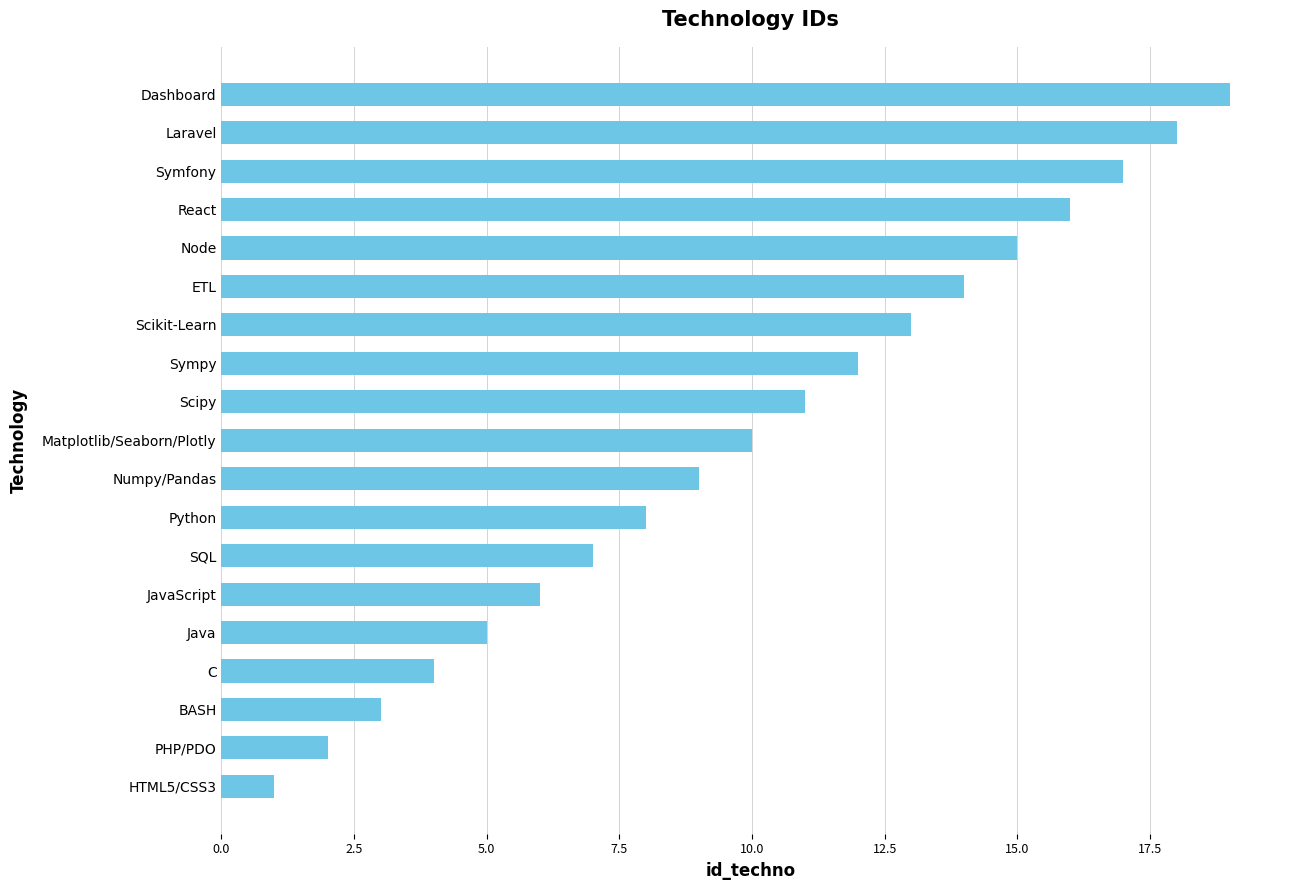

Rank the categories by value from highest to lowest.

Dashboard, Laravel, Symfony, React, Node, ETL, Scikit-Learn, Sympy, Scipy, Matplotlib/Seaborn/Plotly, Numpy/Pandas, Python, SQL, JavaScript, Java, C, BASH, PHP/PDO, HTML5/CSS3